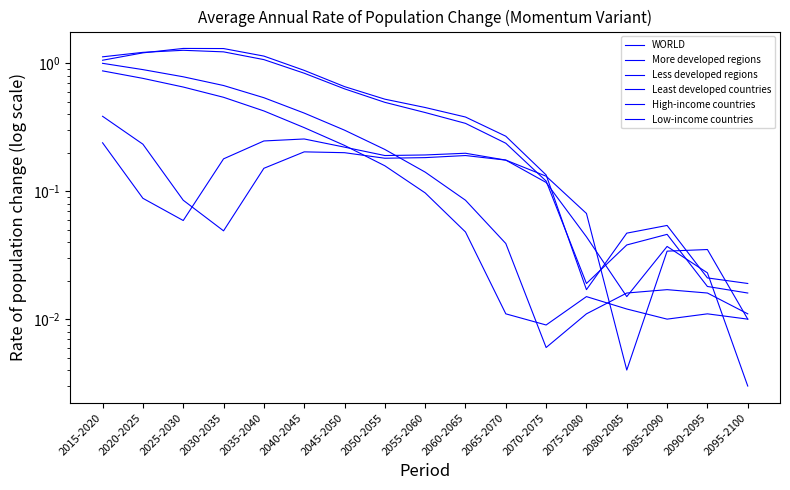

What is the maximum value for More developed regions?

0.3